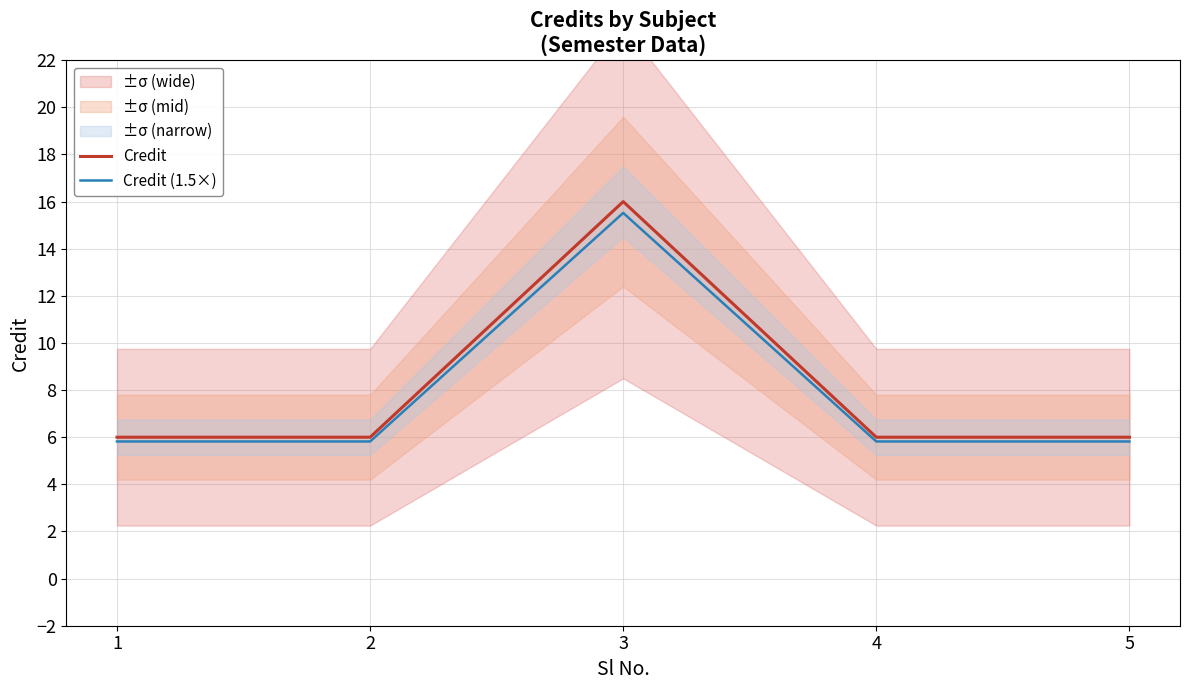

What is the smallest value displayed?

5.8